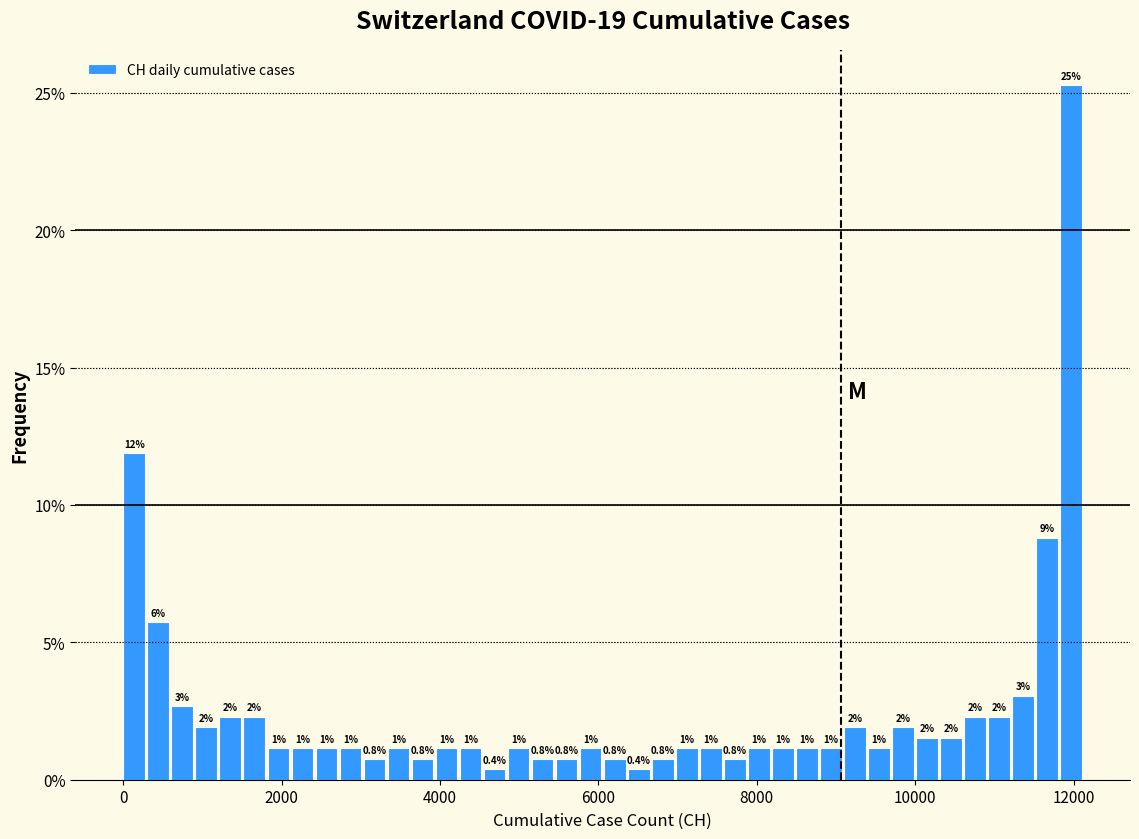

Read against the x-axis, roughly where is the centre of the tallest bar?

12000